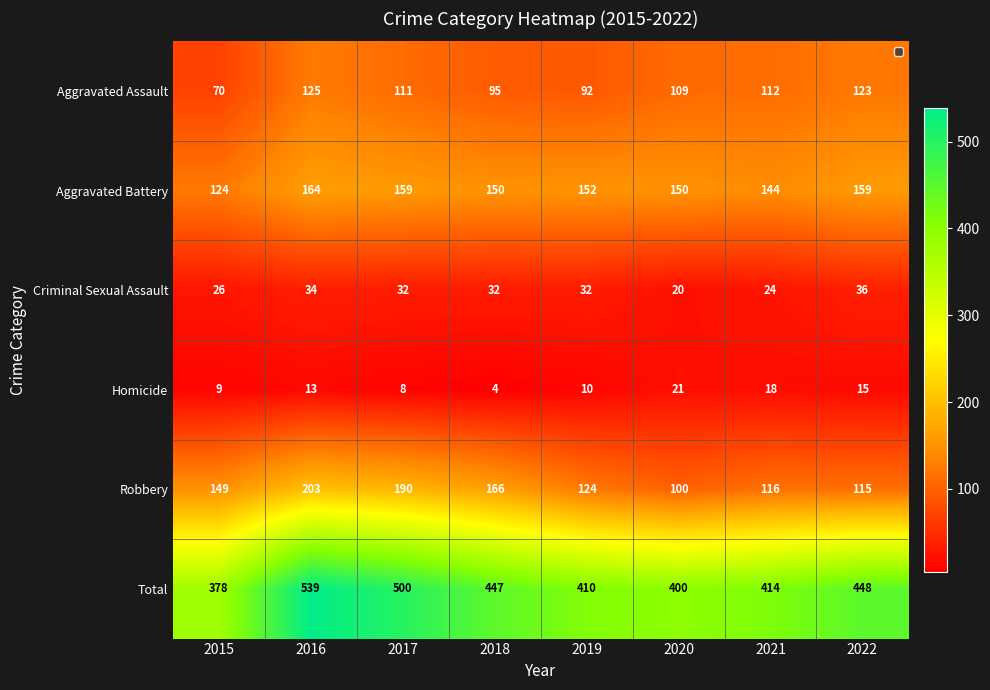

Is it true that Criminal Sexual Assault equals 50 at 2018?

False